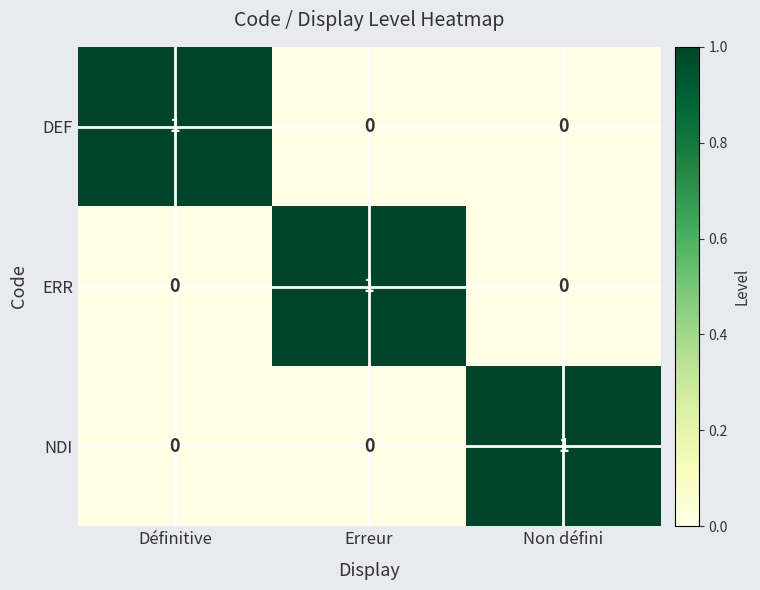

Count the number of data series in this chart.

3